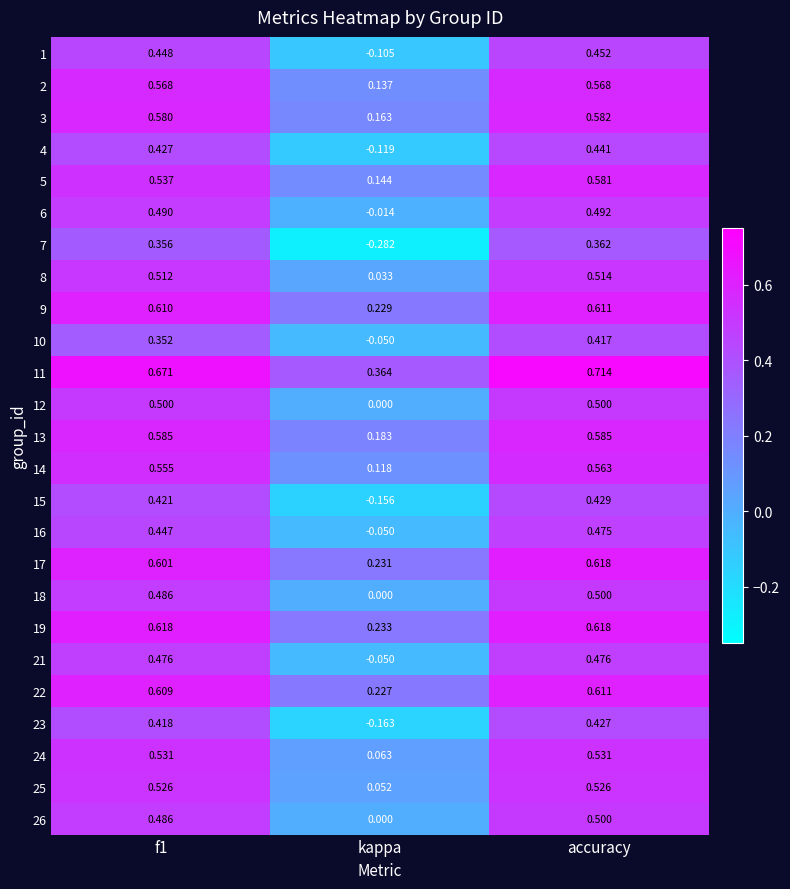

At which label is 2 closest to 0?

kappa